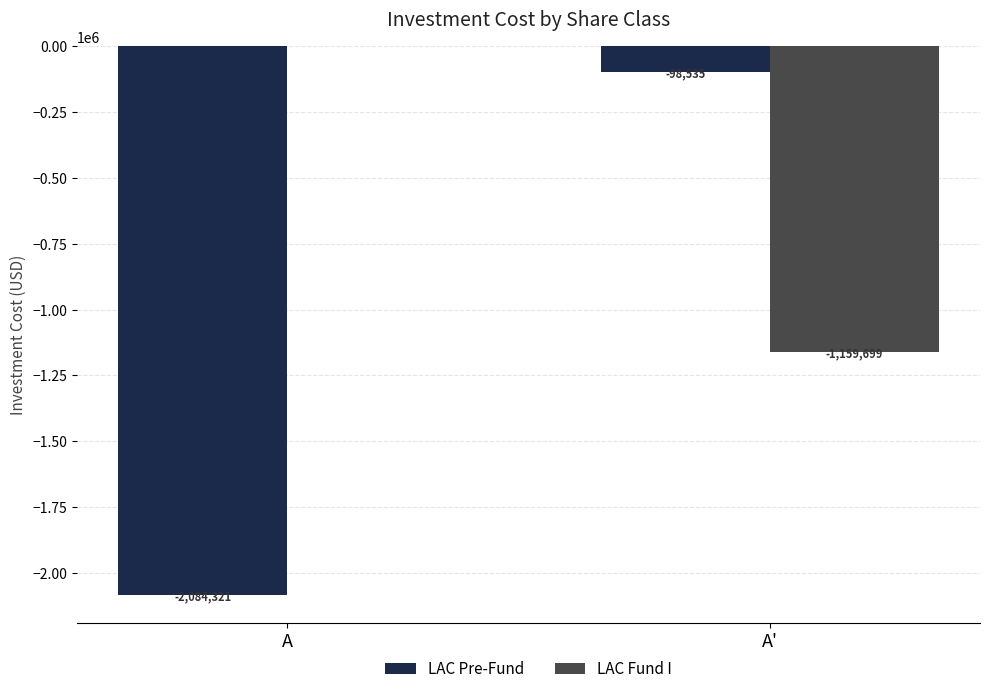

Where is LAC Fund I nearest to the value -579849?

A